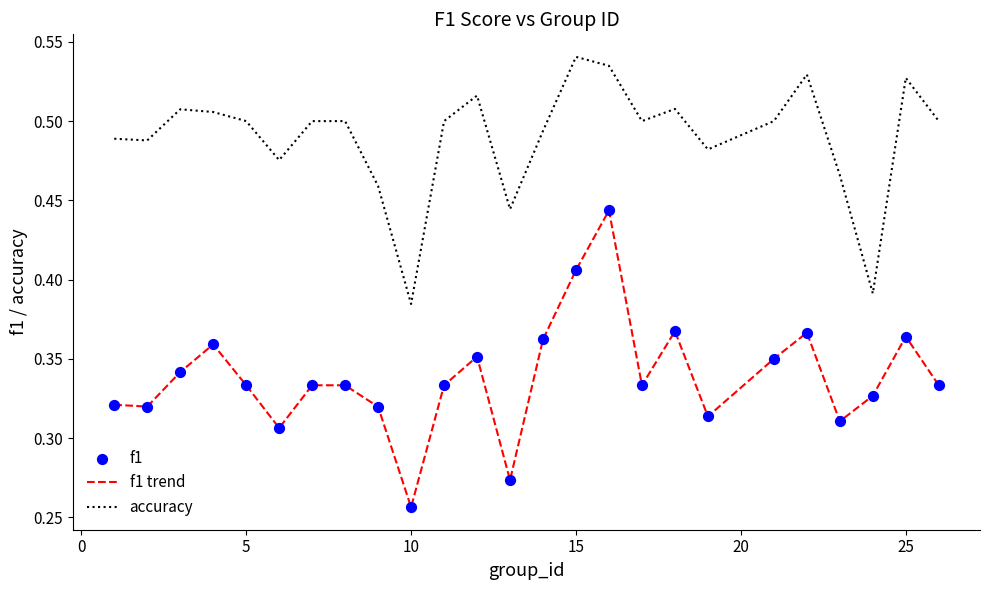

Which series has the largest total across all categories?

accuracy